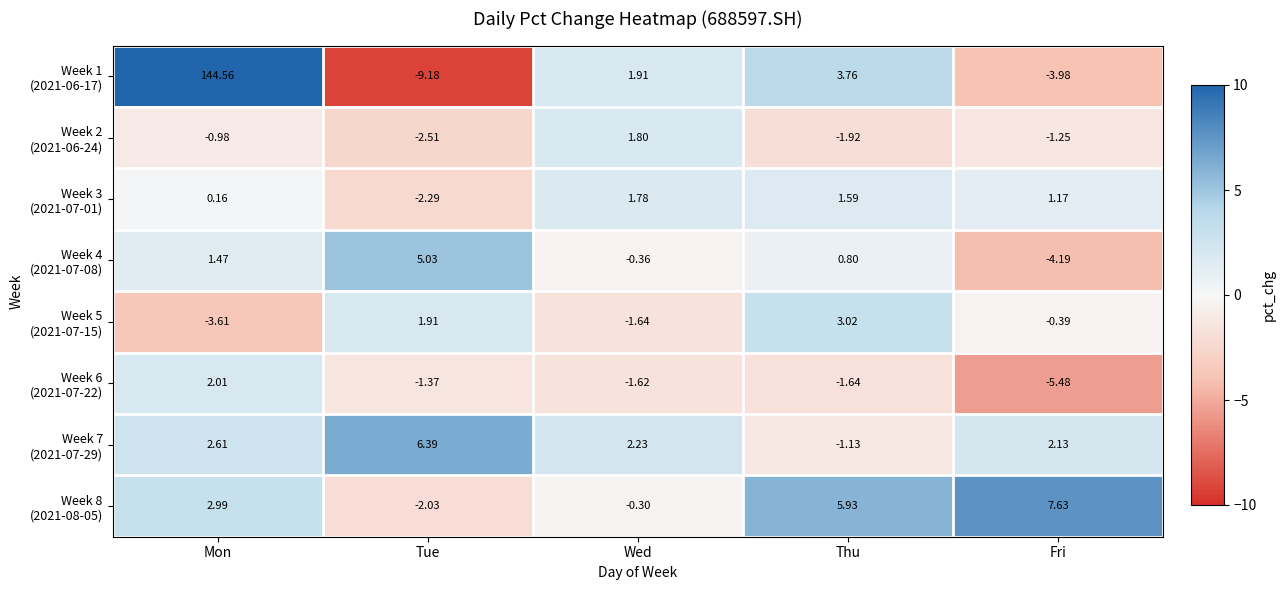

Which label corresponds to the largest value in the chart?

Mon